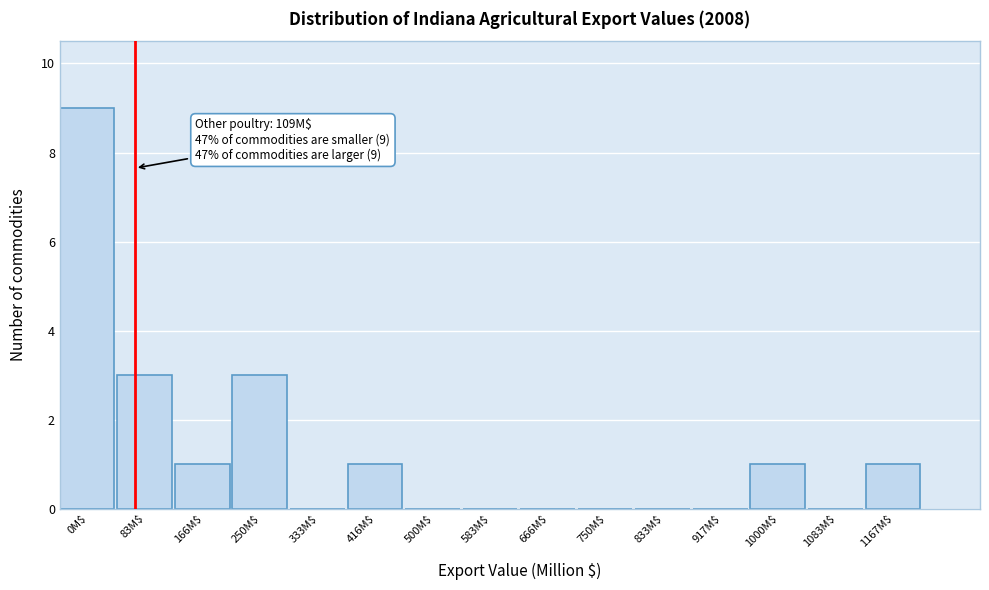

Which category has the highest value across all series?

0M$